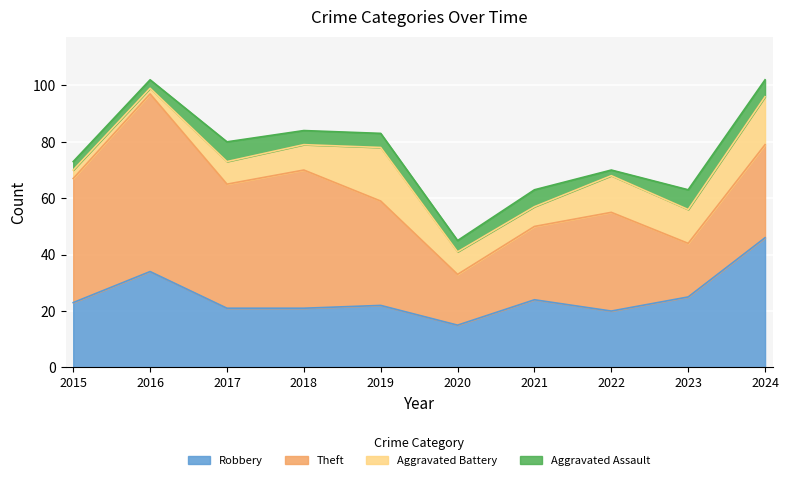

How many interior local peaks does the Robbery series have?

3